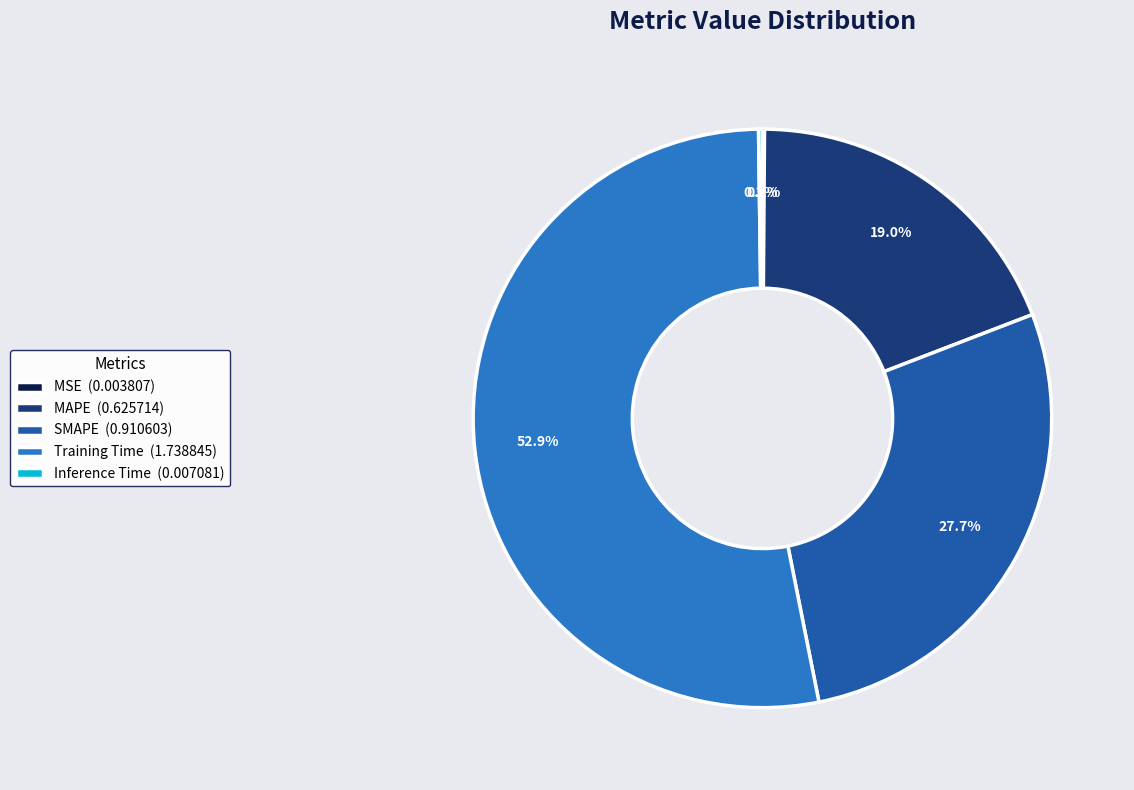

Which category has the biggest portion of the pie?

Training Time